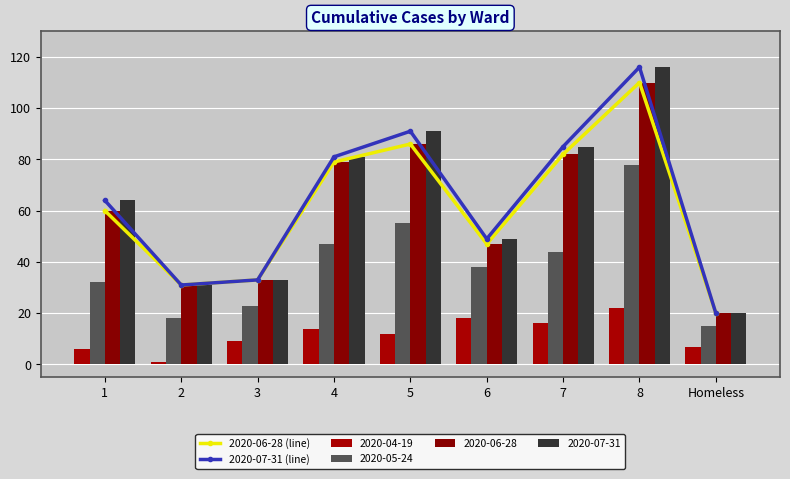

Rank the series at 1 from highest to lowest value.

2020-07-31 (line), 2020-06-28 (line)